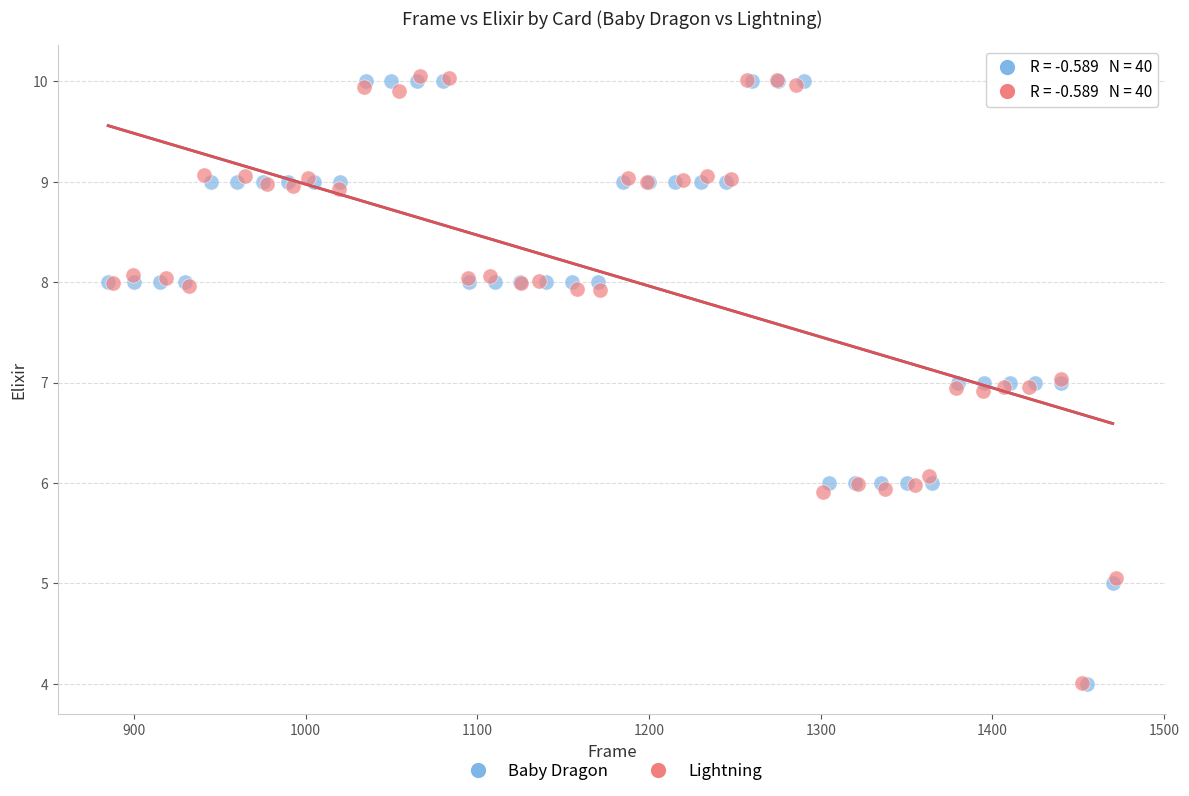

Which series contains the highest Y value?

Lightning